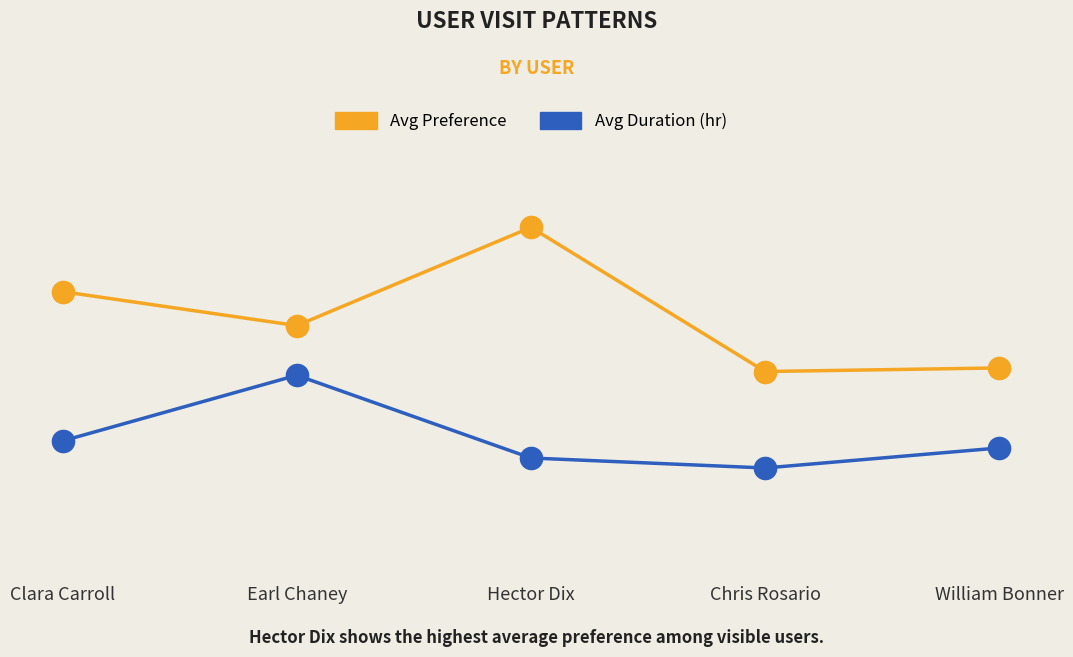

What is the greatest value displayed?

4.4